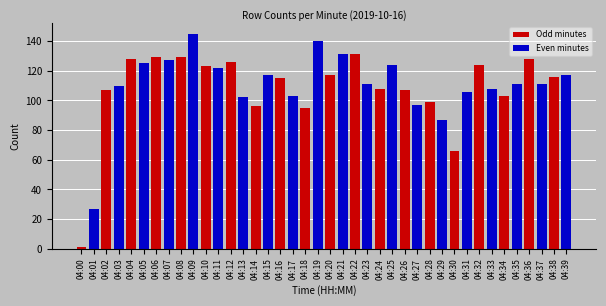

The Even minutes series shows 111 at 04:36. True or false?

True